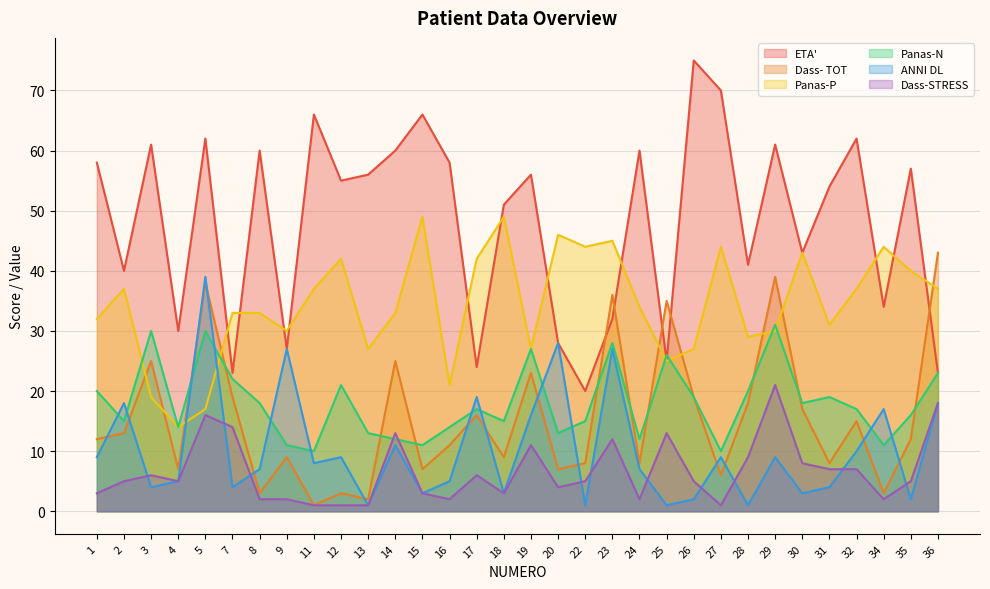

Reading left to right, extract all data points from this chart.

ETA': 58	40	61	30	62	23	60	27	66	55	56	60	66	58	24	51	56	28	20	32	60	25	75	70	41	61	43	54	62	34	57	23
Dass- TOT: 12	13	25	7	38	19	3	9	1	3	2	25	7	11	16	9	23	7	8	36	8	35	19	6	18	39	17	8	15	3	12	43
Panas-P: 32	37	19	14	17	33	33	30	37	42	27	33	49	21	42	49	27	46	44	45	34	25	27	44	29	30	43	31	37	44	40	37
Panas-N: 20	15	30	14	30	22	18	11	10	21	13	12	11	14	17	15	27	13	15	28	12	26	19	10	20	31	18	19	17	11	16	23
ANNI DL: 9	18	4	5	39	4	7	27	8	9	1	11	3	5	19	3	16	28	1	27	7	1	2	9	1	9	3	4	10	17	2	18
Dass-STRESS: 3	5	6	5	16	14	2	2	1	1	1	13	3	2	6	3	11	4	5	12	2	13	5	1	9	21	8	7	7	2	5	18